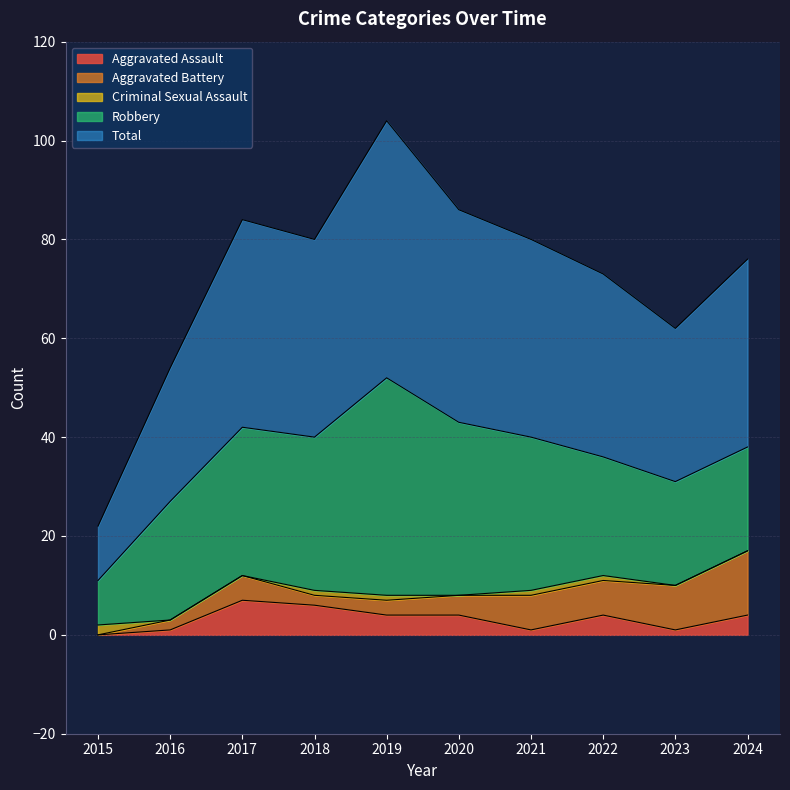

What is the difference between the second highest and second lowest values in the Total series?

16